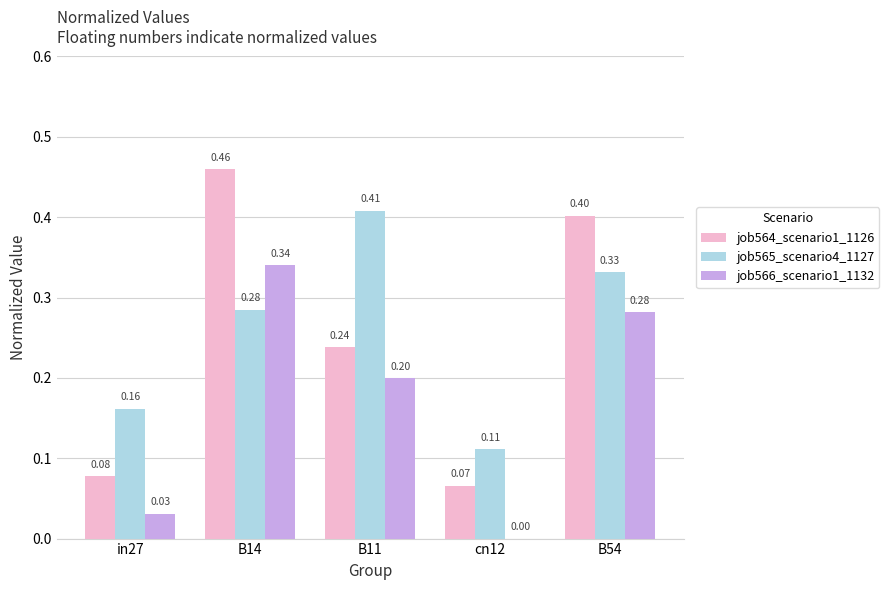

Which series changed the most between B11 and cn12?

job565_scenario4_1127